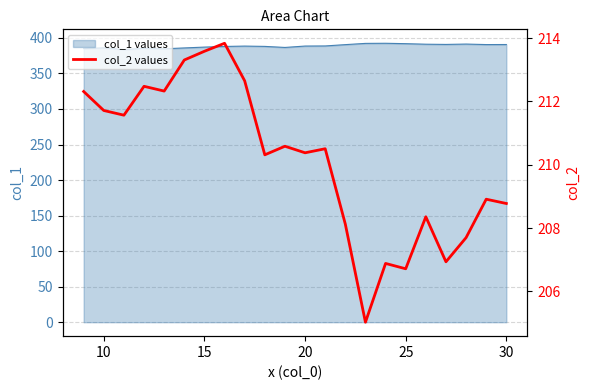

What is the maximum value for col_1 values?

392.5